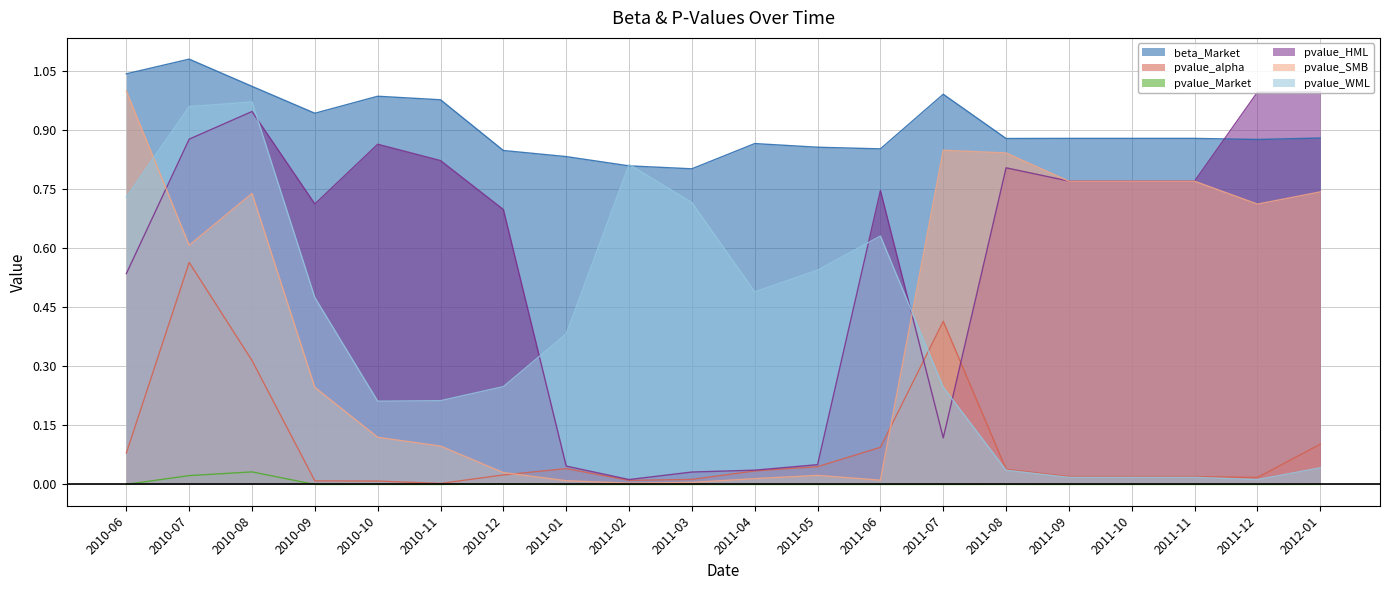

How many lines are shown in the chart?

6